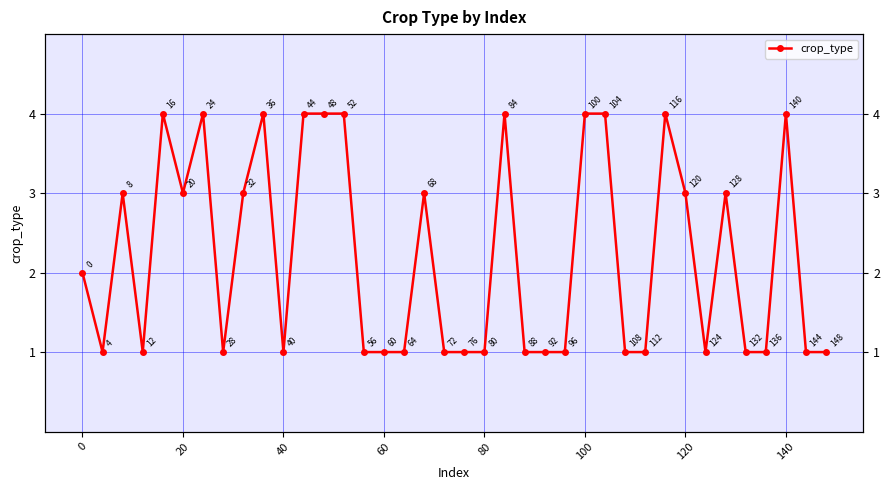

The value at 31 is 0. True or false?

False